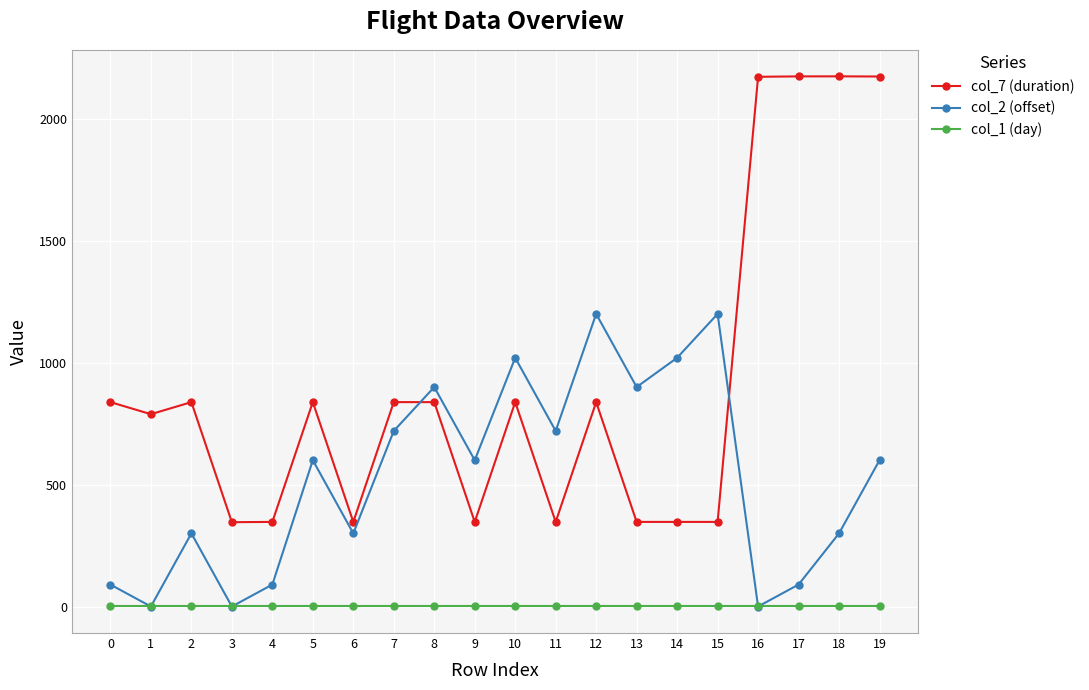

The value of col_2 (offset) at 3 is 0.0. True or false?

True